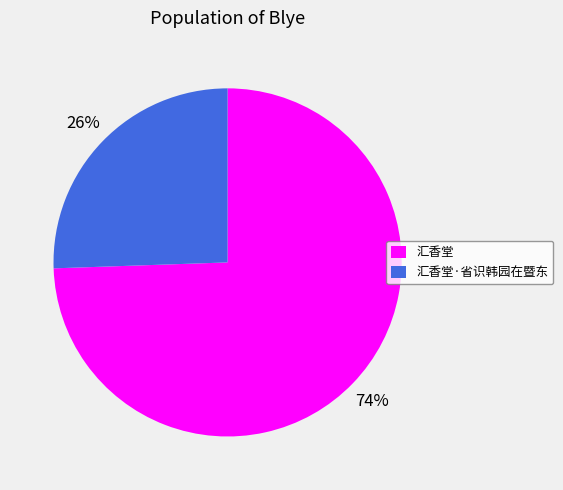

Between 汇香堂·省识韩园在暨东 and 汇香堂, which is larger?

汇香堂